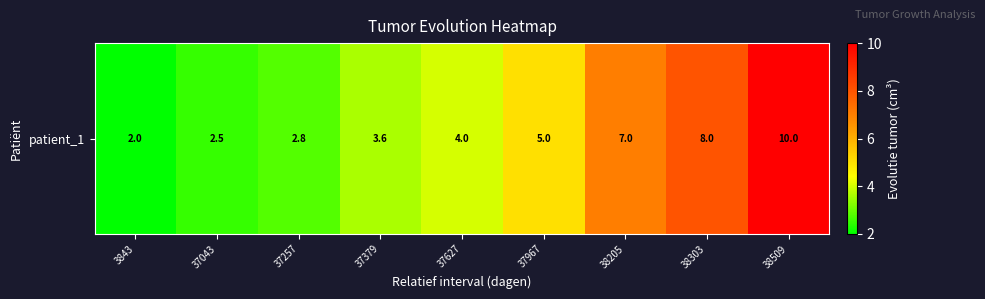

What is the difference between the second highest and second lowest values?

5.5